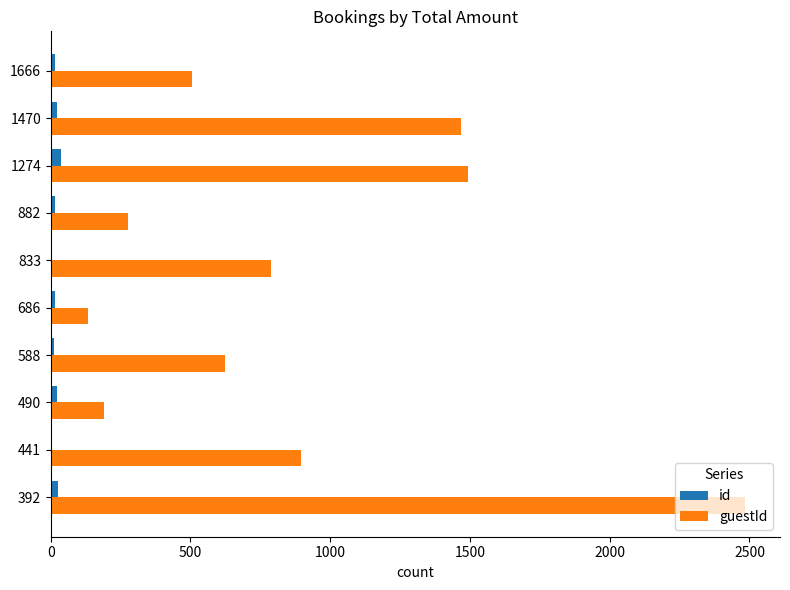

Which label corresponds to the largest value in the chart?

392